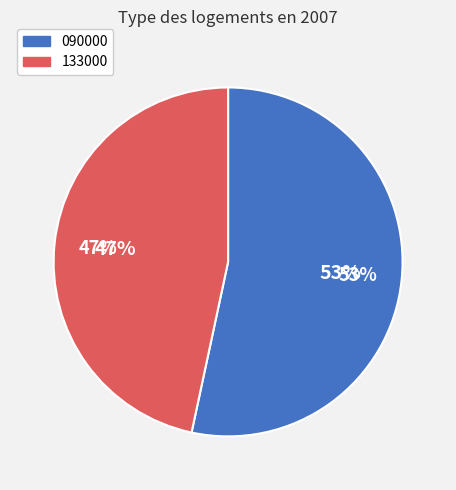

Which slice represents more than half of the pie?

090000